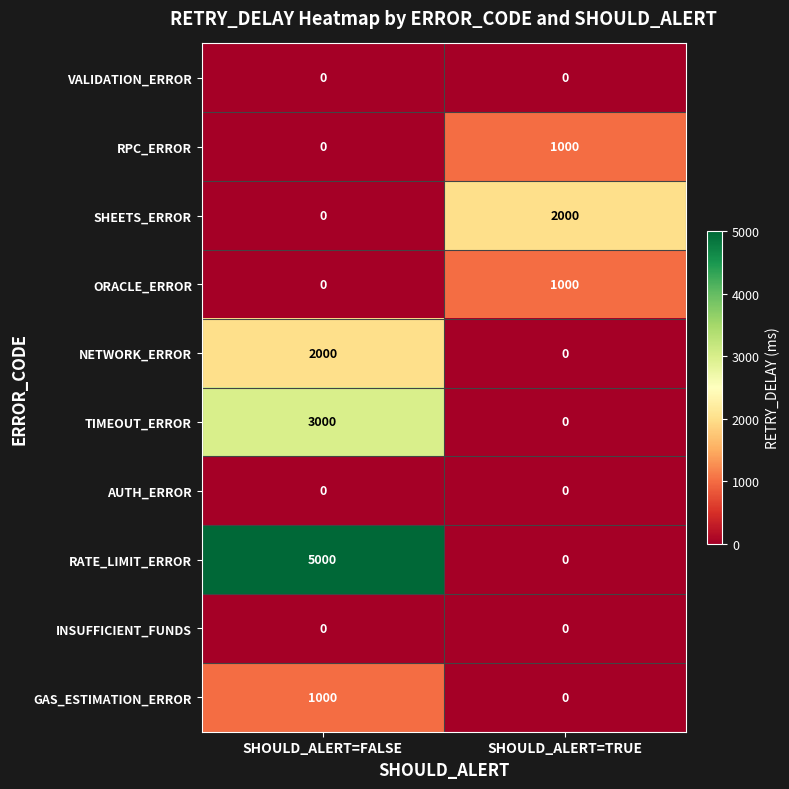

Which series changed the most between SHOULD_ALERT=FALSE and SHOULD_ALERT=TRUE?

RATE_LIMIT_ERROR